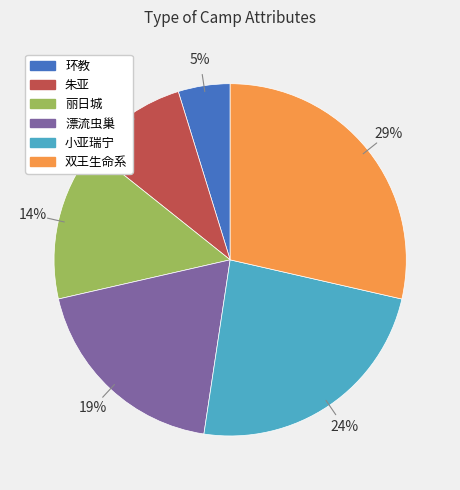

Is it true that 环教 is 5% of the pie?

True